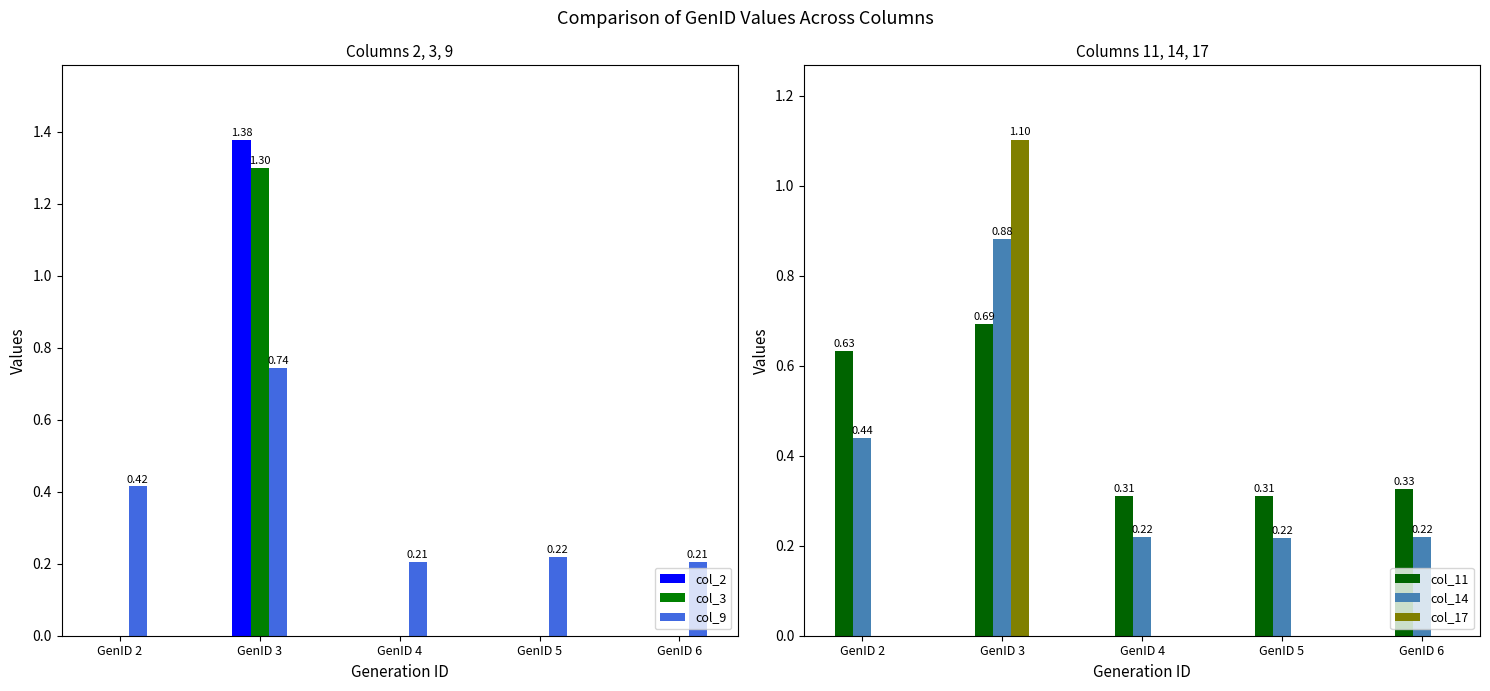

What is the difference between the maximum and minimum values in the col_14 series?

0.7